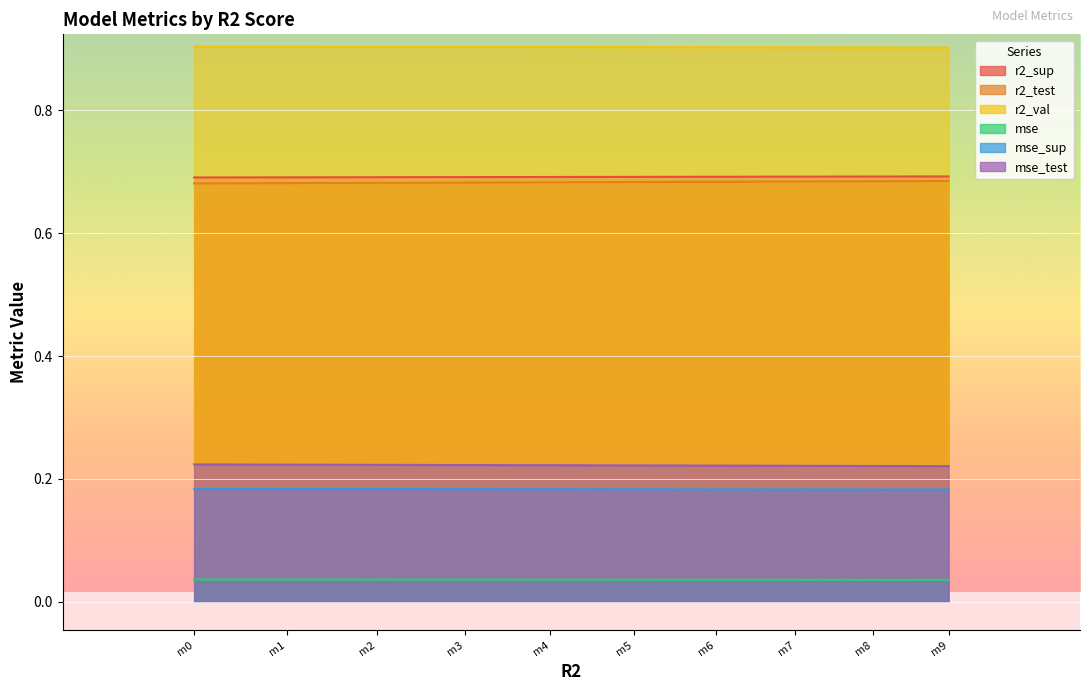

The mse_test series shows 0.1 at m4. True or false?

False